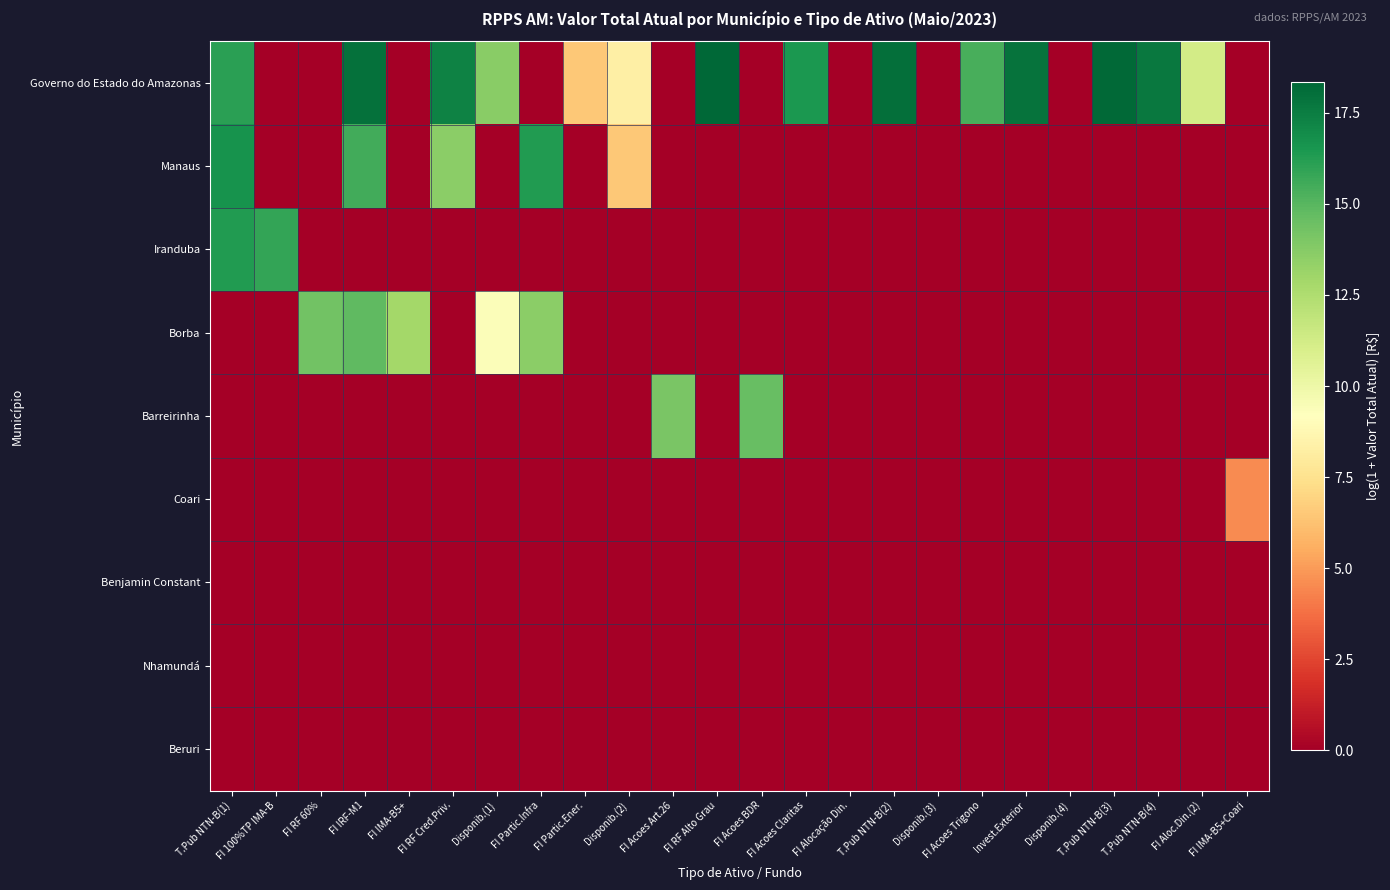

Reading right to left, what are all the values shown in this chart?

Governo do Estado do Amazonas: FI IMA-B5+Coari=0.0	FI Aloc.Din.(2)=11.2	T.Pub NTN-B(4)=17.7	T.Pub NTN-B(3)=18.2	Disponib.(4)=0.0	Invest.Exterior=17.9	FI Acoes Trigono=15.4	Disponib.(3)=0.0	T.Pub NTN-B(2)=18.0	FI Alocação Din.=0.0	FI Acoes Claritas=16.4	FI Acoes BDR=0.0	FI RF Alto Grau=18.4	FI Acoes Art.26=0.0	Disponib.(2)=8.3	FI Partic.Ener.=6.5	FI Partic.Infra=0.0	Disponib.(1)=13.7	FI RF Cred.Priv.=17.4	FI IMA-B5+=0.0	FI IRF-M1=18.0	FI RF 60%=0.0	FI 100%TP IMA-B=0.0	T.Pub NTN-B(1)=16.1
Manaus: FI IMA-B5+Coari=0.0	FI Aloc.Din.(2)=0.0	T.Pub NTN-B(4)=0.0	T.Pub NTN-B(3)=0.0	Disponib.(4)=0.0	Invest.Exterior=0.0	FI Acoes Trigono=0.0	Disponib.(3)=0.0	T.Pub NTN-B(2)=0.0	FI Alocação Din.=0.0	FI Acoes Claritas=0.0	FI Acoes BDR=0.0	FI RF Alto Grau=0.0	FI Acoes Art.26=0.0	Disponib.(2)=6.5	FI Partic.Ener.=0.0	FI Partic.Infra=16.3	Disponib.(1)=0.0	FI RF Cred.Priv.=13.6	FI IMA-B5+=0.0	FI IRF-M1=15.5	FI RF 60%=0.0	FI 100%TP IMA-B=0.0	T.Pub NTN-B(1)=16.7
Iranduba: FI IMA-B5+Coari=0.0	FI Aloc.Din.(2)=0.0	T.Pub NTN-B(4)=0.0	T.Pub NTN-B(3)=0.0	Disponib.(4)=0.0	Invest.Exterior=0.0	FI Acoes Trigono=0.0	Disponib.(3)=0.0	T.Pub NTN-B(2)=0.0	FI Alocação Din.=0.0	FI Acoes Claritas=0.0	FI Acoes BDR=0.0	FI RF Alto Grau=0.0	FI Acoes Art.26=0.0	Disponib.(2)=0.0	FI Partic.Ener.=0.0	FI Partic.Infra=0.0	Disponib.(1)=0.0	FI RF Cred.Priv.=0.0	FI IMA-B5+=0.0	FI IRF-M1=0.0	FI RF 60%=0.0	FI 100%TP IMA-B=15.9	T.Pub NTN-B(1)=16.3
Borba: FI IMA-B5+Coari=0.0	FI Aloc.Din.(2)=0.0	T.Pub NTN-B(4)=0.0	T.Pub NTN-B(3)=0.0	Disponib.(4)=0.0	Invest.Exterior=0.0	FI Acoes Trigono=0.0	Disponib.(3)=0.0	T.Pub NTN-B(2)=0.0	FI Alocação Din.=0.0	FI Acoes Claritas=0.0	FI Acoes BDR=0.0	FI RF Alto Grau=0.0	FI Acoes Art.26=0.0	Disponib.(2)=0.0	FI Partic.Ener.=0.0	FI Partic.Infra=13.6	Disponib.(1)=9.4	FI RF Cred.Priv.=0.0	FI IMA-B5+=12.9	FI IRF-M1=14.8	FI RF 60%=14.3	FI 100%TP IMA-B=0.0	T.Pub NTN-B(1)=0.0
Barreirinha: FI IMA-B5+Coari=0.0	FI Aloc.Din.(2)=0.0	T.Pub NTN-B(4)=0.0	T.Pub NTN-B(3)=0.0	Disponib.(4)=0.0	Invest.Exterior=0.0	FI Acoes Trigono=0.0	Disponib.(3)=0.0	T.Pub NTN-B(2)=0.0	FI Alocação Din.=0.0	FI Acoes Claritas=0.0	FI Acoes BDR=14.6	FI RF Alto Grau=0.0	FI Acoes Art.26=14.1	Disponib.(2)=0.0	FI Partic.Ener.=0.0	FI Partic.Infra=0.0	Disponib.(1)=0.0	FI RF Cred.Priv.=0.0	FI IMA-B5+=0.0	FI IRF-M1=0.0	FI RF 60%=0.0	FI 100%TP IMA-B=0.0	T.Pub NTN-B(1)=0.0
Coari: FI IMA-B5+Coari=4.6	FI Aloc.Din.(2)=0.0	T.Pub NTN-B(4)=0.0	T.Pub NTN-B(3)=0.0	Disponib.(4)=0.0	Invest.Exterior=0.0	FI Acoes Trigono=0.0	Disponib.(3)=0.0	T.Pub NTN-B(2)=0.0	FI Alocação Din.=0.0	FI Acoes Claritas=0.0	FI Acoes BDR=0.0	FI RF Alto Grau=0.0	FI Acoes Art.26=0.0	Disponib.(2)=0.0	FI Partic.Ener.=0.0	FI Partic.Infra=0.0	Disponib.(1)=0.0	FI RF Cred.Priv.=0.0	FI IMA-B5+=0.0	FI IRF-M1=0.0	FI RF 60%=0.0	FI 100%TP IMA-B=0.0	T.Pub NTN-B(1)=0.0
Benjamin Constant: FI IMA-B5+Coari=0.0	FI Aloc.Din.(2)=0.0	T.Pub NTN-B(4)=0.0	T.Pub NTN-B(3)=0.0	Disponib.(4)=0.0	Invest.Exterior=0.0	FI Acoes Trigono=0.0	Disponib.(3)=0.0	T.Pub NTN-B(2)=0.0	FI Alocação Din.=0.0	FI Acoes Claritas=0.0	FI Acoes BDR=0.0	FI RF Alto Grau=0.0	FI Acoes Art.26=0.0	Disponib.(2)=0.0	FI Partic.Ener.=0.0	FI Partic.Infra=0.0	Disponib.(1)=0.0	FI RF Cred.Priv.=0.0	FI IMA-B5+=0.0	FI IRF-M1=0.0	FI RF 60%=0.0	FI 100%TP IMA-B=0.0	T.Pub NTN-B(1)=0.0
Nhamundá: FI IMA-B5+Coari=0.0	FI Aloc.Din.(2)=0.0	T.Pub NTN-B(4)=0.0	T.Pub NTN-B(3)=0.0	Disponib.(4)=0.0	Invest.Exterior=0.0	FI Acoes Trigono=0.0	Disponib.(3)=0.0	T.Pub NTN-B(2)=0.0	FI Alocação Din.=0.0	FI Acoes Claritas=0.0	FI Acoes BDR=0.0	FI RF Alto Grau=0.0	FI Acoes Art.26=0.0	Disponib.(2)=0.0	FI Partic.Ener.=0.0	FI Partic.Infra=0.0	Disponib.(1)=0.0	FI RF Cred.Priv.=0.0	FI IMA-B5+=0.0	FI IRF-M1=0.0	FI RF 60%=0.0	FI 100%TP IMA-B=0.0	T.Pub NTN-B(1)=0.0
Beruri: FI IMA-B5+Coari=0.0	FI Aloc.Din.(2)=0.0	T.Pub NTN-B(4)=0.0	T.Pub NTN-B(3)=0.0	Disponib.(4)=0.0	Invest.Exterior=0.0	FI Acoes Trigono=0.0	Disponib.(3)=0.0	T.Pub NTN-B(2)=0.0	FI Alocação Din.=0.0	FI Acoes Claritas=0.0	FI Acoes BDR=0.0	FI RF Alto Grau=0.0	FI Acoes Art.26=0.0	Disponib.(2)=0.0	FI Partic.Ener.=0.0	FI Partic.Infra=0.0	Disponib.(1)=0.0	FI RF Cred.Priv.=0.0	FI IMA-B5+=0.0	FI IRF-M1=0.0	FI RF 60%=0.0	FI 100%TP IMA-B=0.0	T.Pub NTN-B(1)=0.0